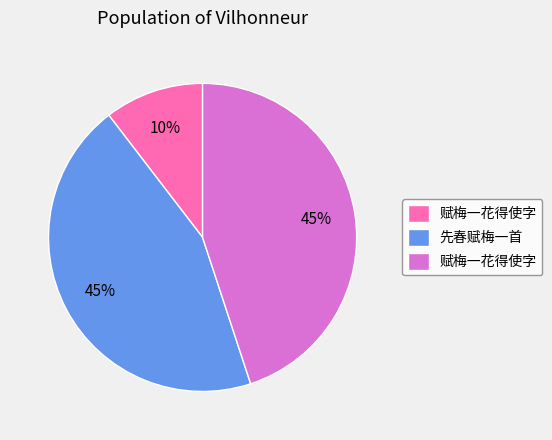

To the nearest percent, what is the difference between the largest and smallest slice percentages?

35%